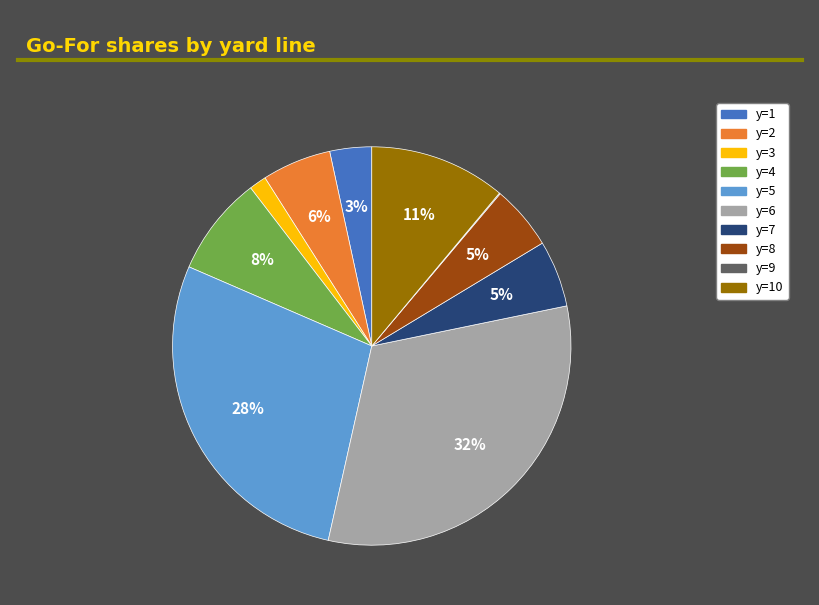

What is the largest slice in the pie chart?

y=6